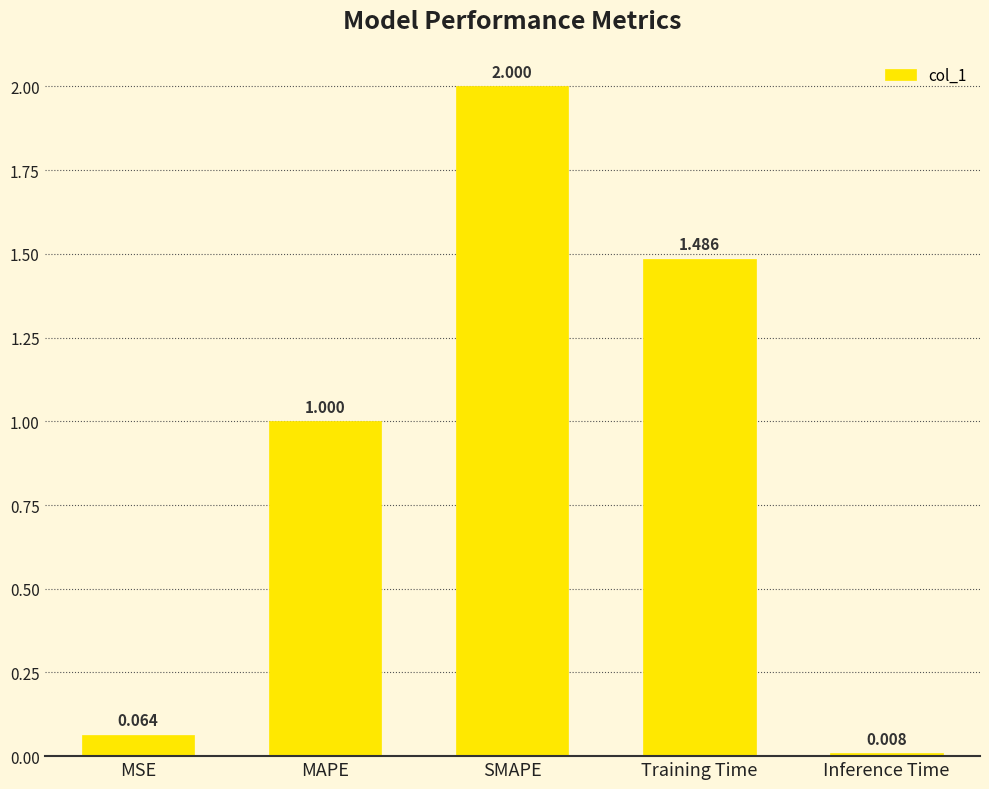

Which category has the highest value across all series?

SMAPE